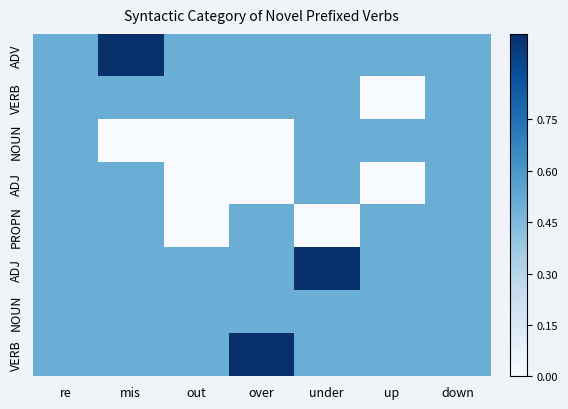

How many series are shown in this chart?

8